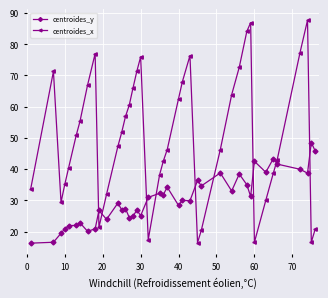

List the series in order of their overall mean, lowest first.

centroides_y, centroides_x